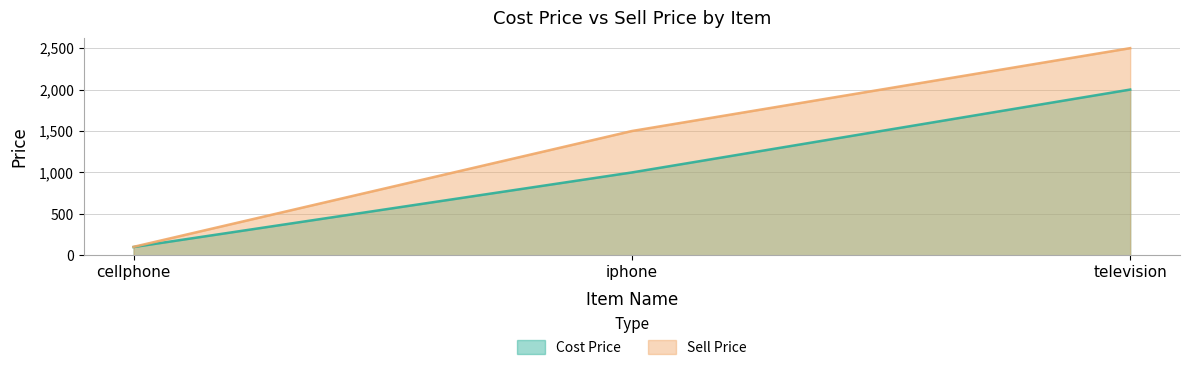

What is the highest value of the Cost Price series?

2000.6